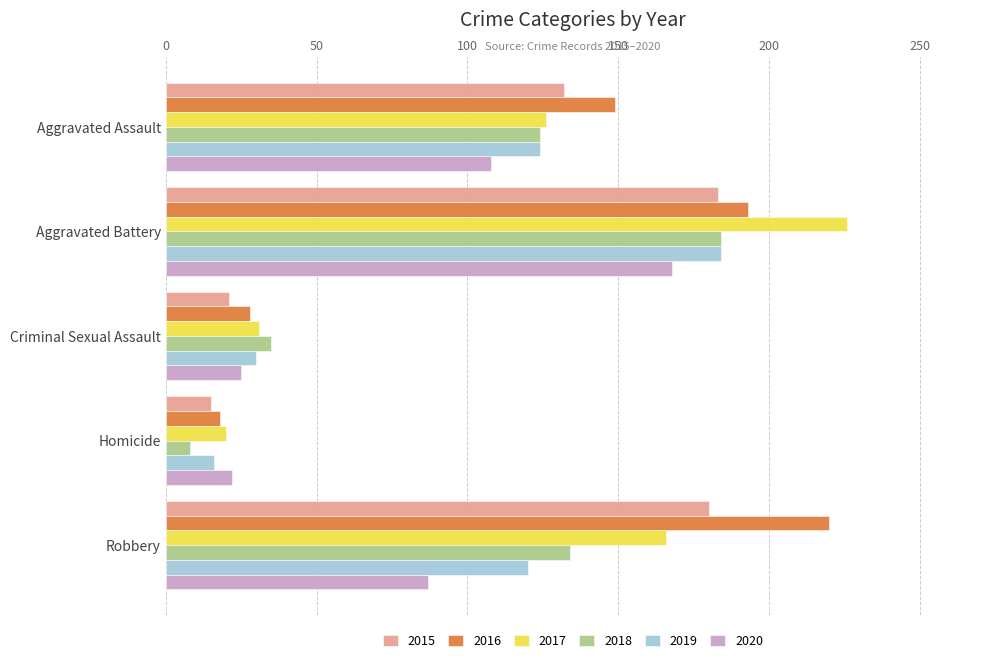

What is the difference between the maximum and minimum values in the 2020 series?

146